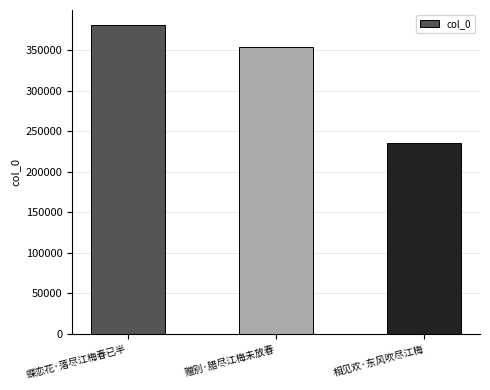

What is the label of the 3rd bar from the right?

蝶恋花·落尽江梅春已半